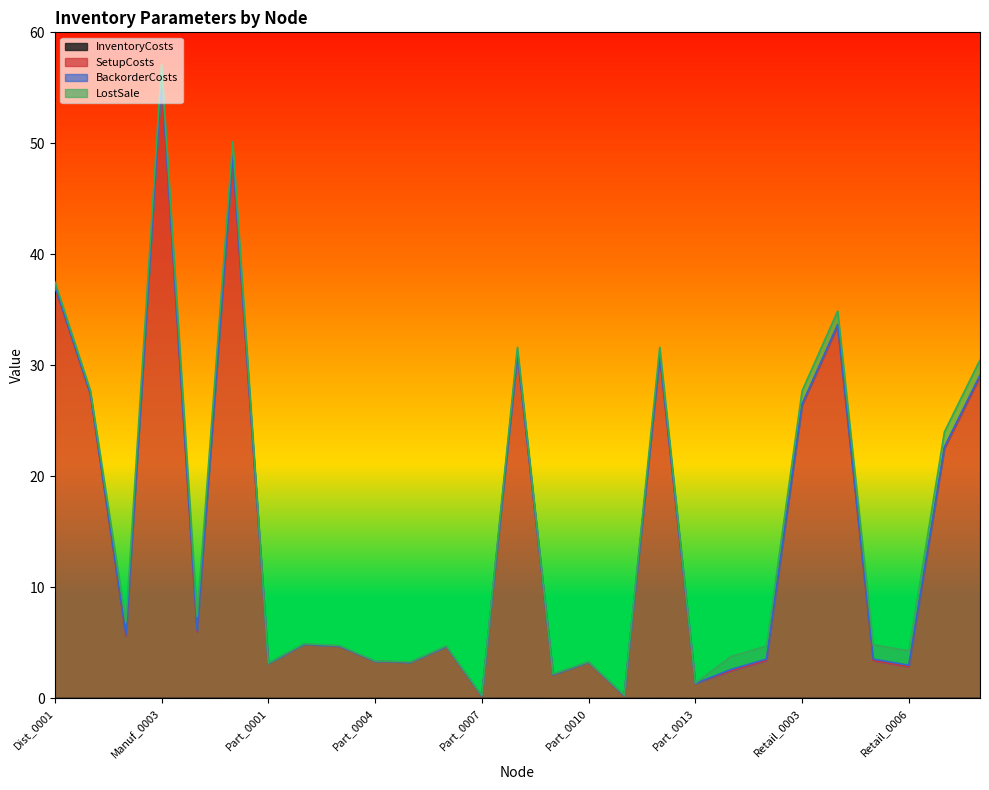

Which series changed the most between Part_0002 and Part_0011?

SetupCosts